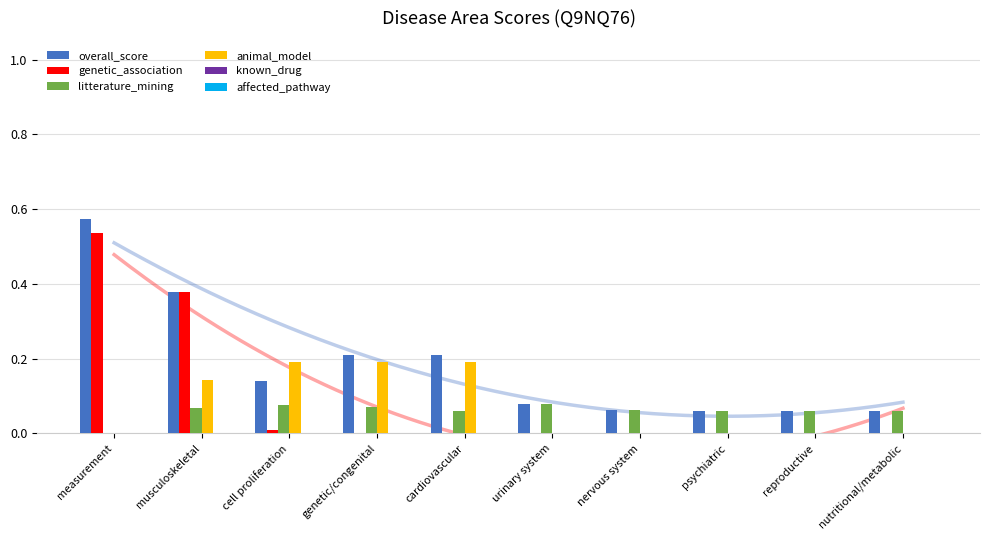

Which category has the lowest value in the known_drug series?

measurement